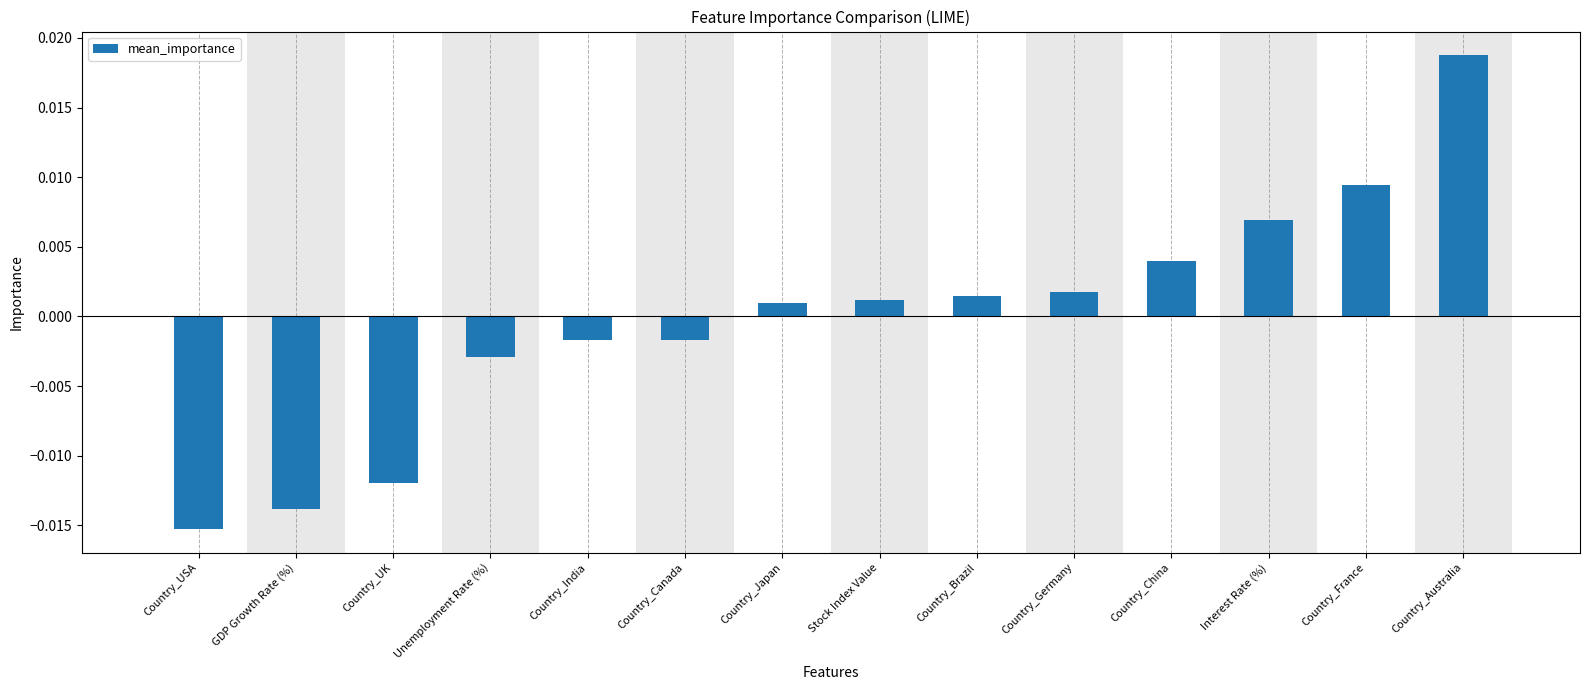

Are the bars horizontal?

No